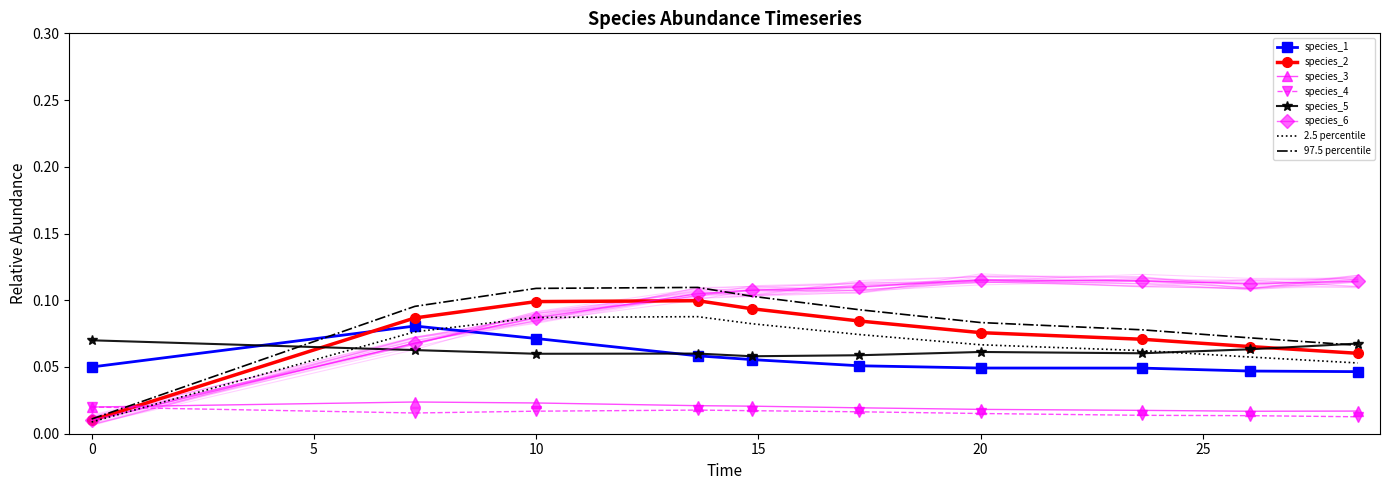

Which series ends up on top after the final intersection of species_2 and species_3?

species_2